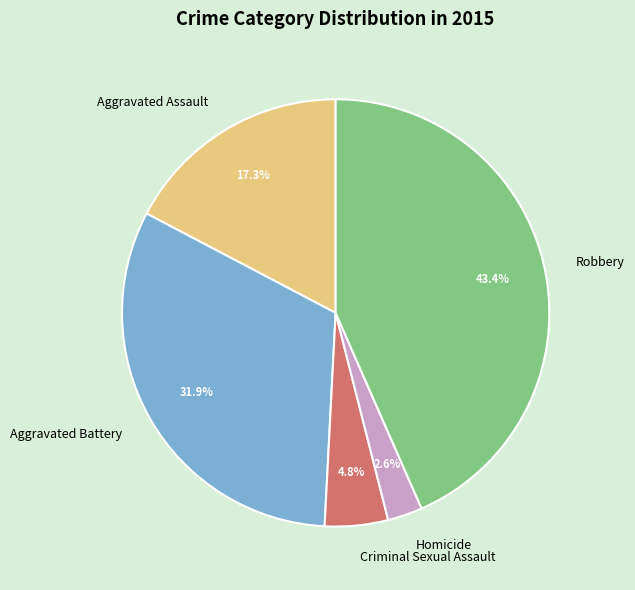

What portion of the pie excludes Homicide?

97.4%